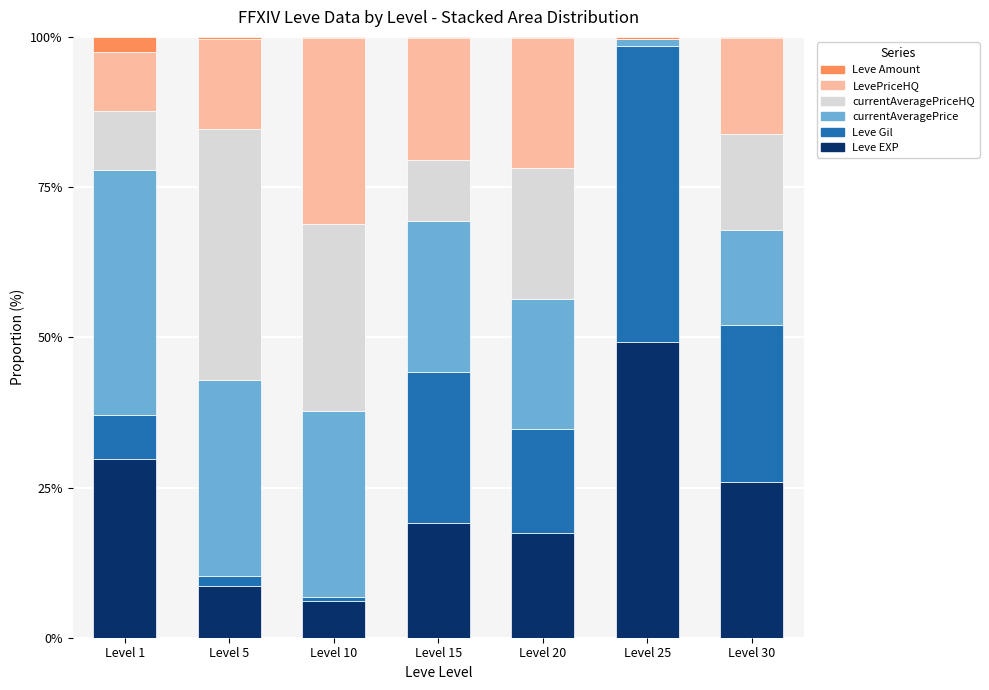

What is the total value across all series at Level 5?

100.0